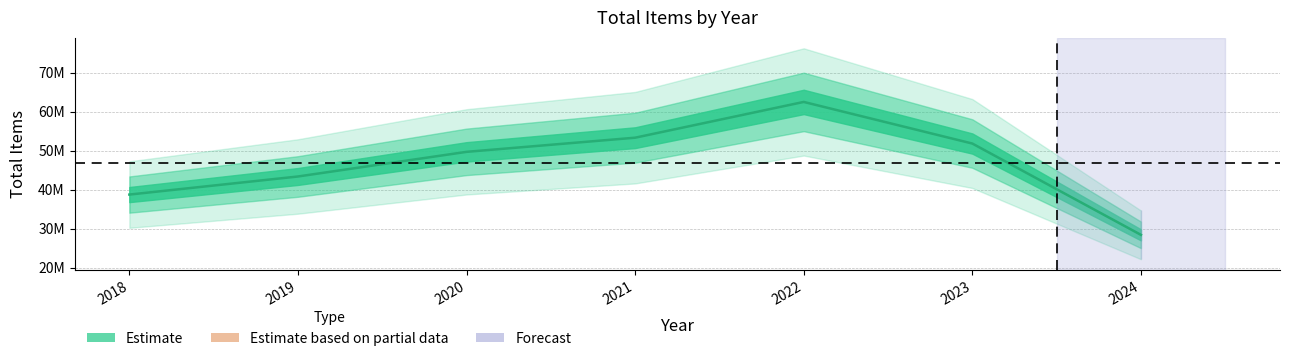

Does the chart display data point markers on the line(s)?

No